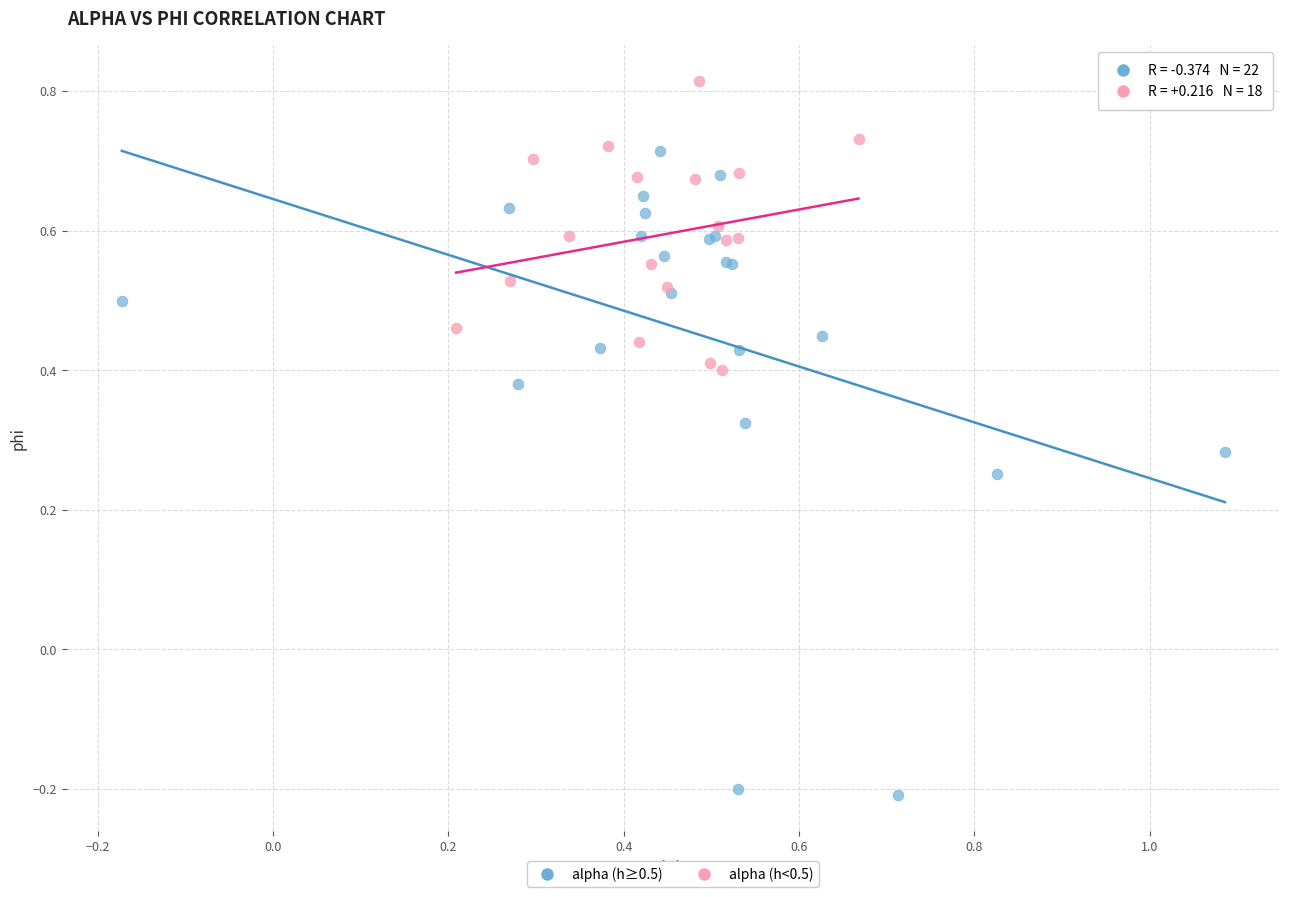

Which series contains the highest Y value?

alpha (h<0.5)